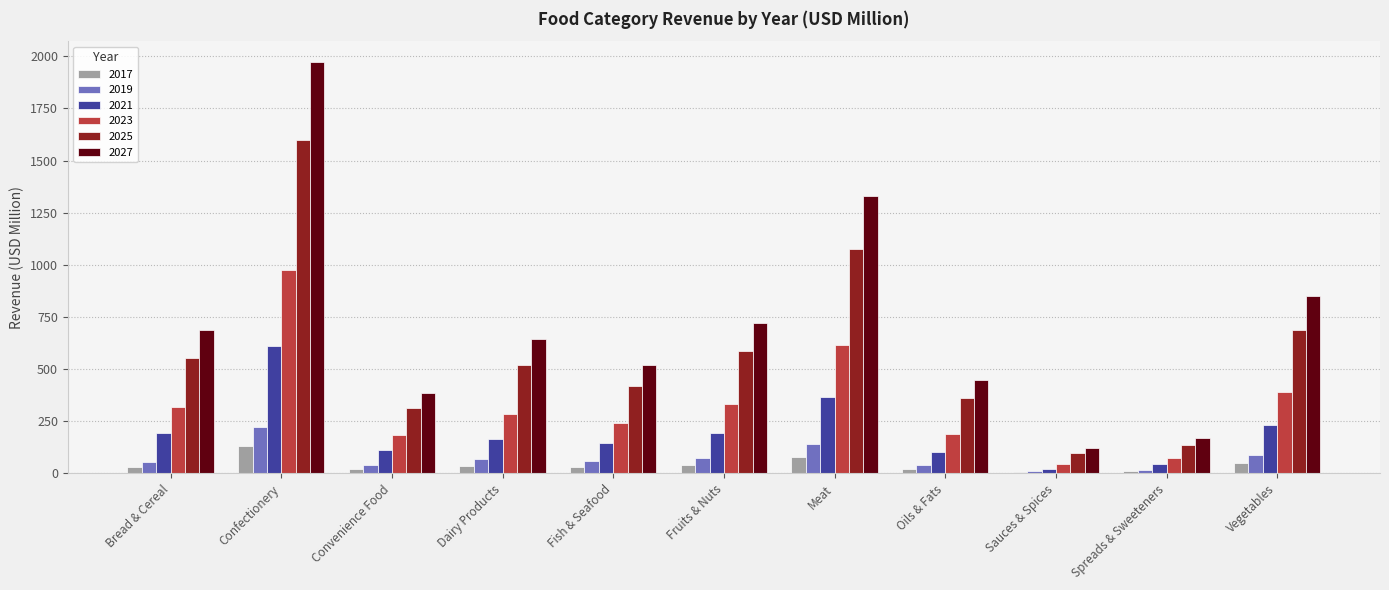

Are the bars horizontal?

No